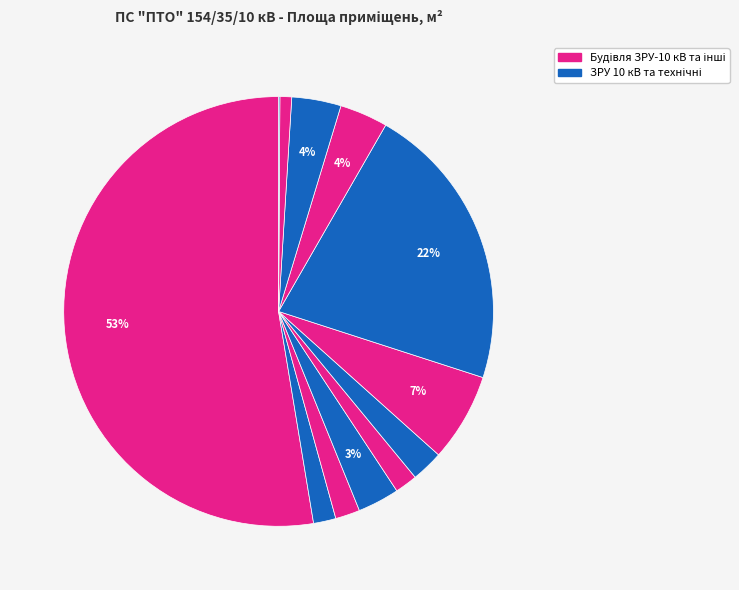

How many segments does this pie chart have?

12